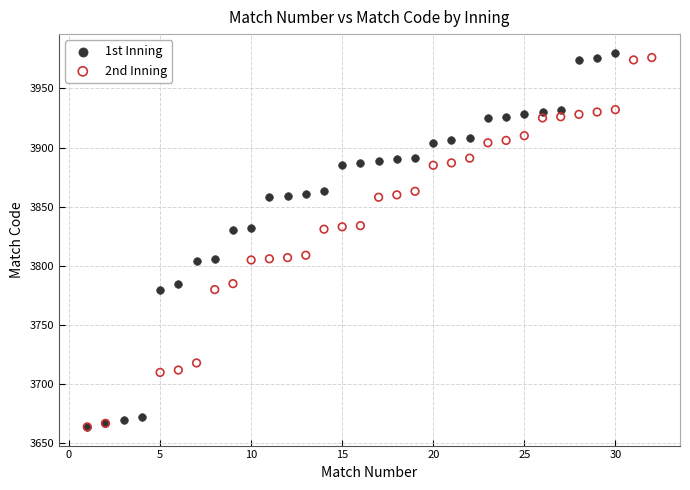

Which series has the largest Y range (max minus min)?

1st Inning